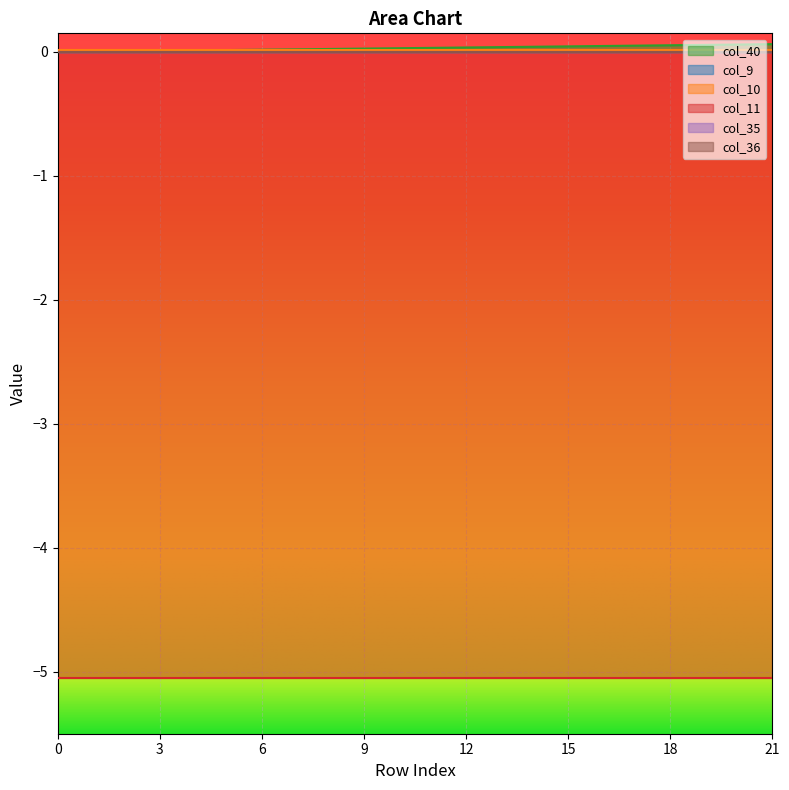

How many lines are shown in the chart?

6